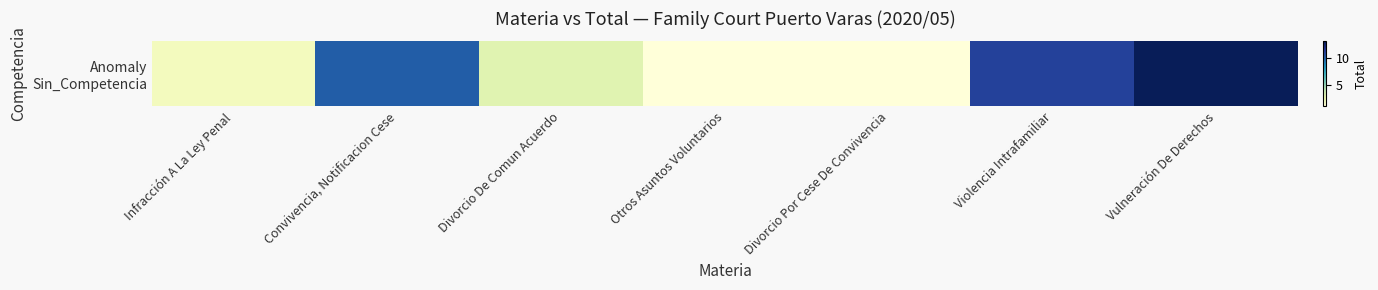

Is it true that the value at Otros Asuntos Voluntarios is 1?

True